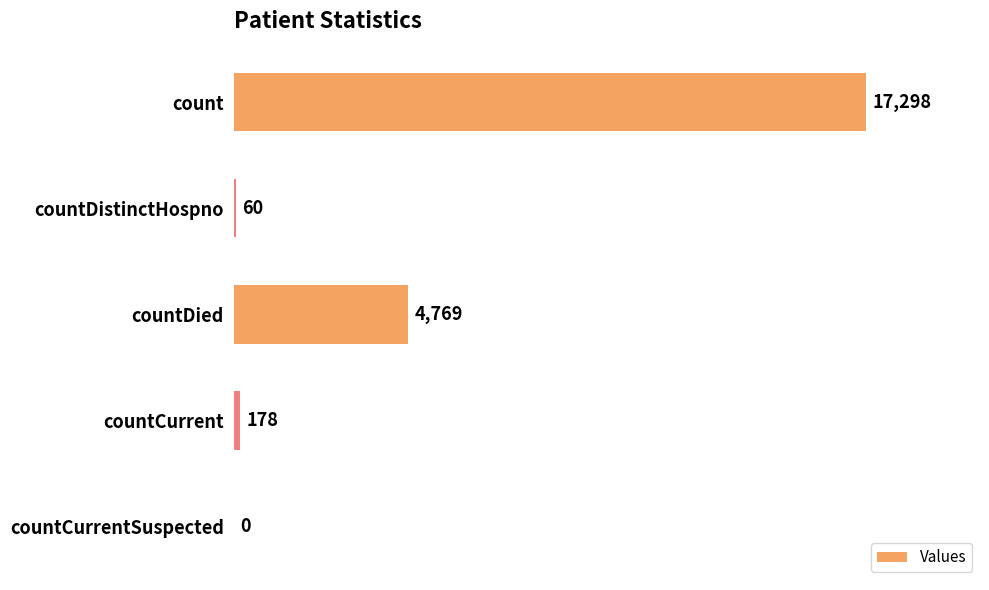

Reading top to bottom, list all the values displayed in this chart.

count=17298	countDistinctHospno=60	countDied=4769	countCurrent=178	countCurrentSuspected=0